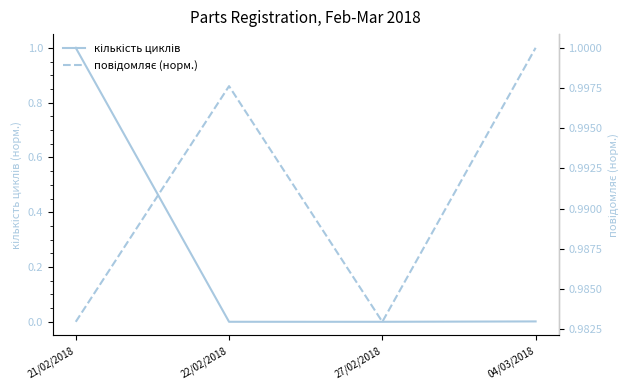

Which series has the largest total across all categories?

повідомляє (норм.)